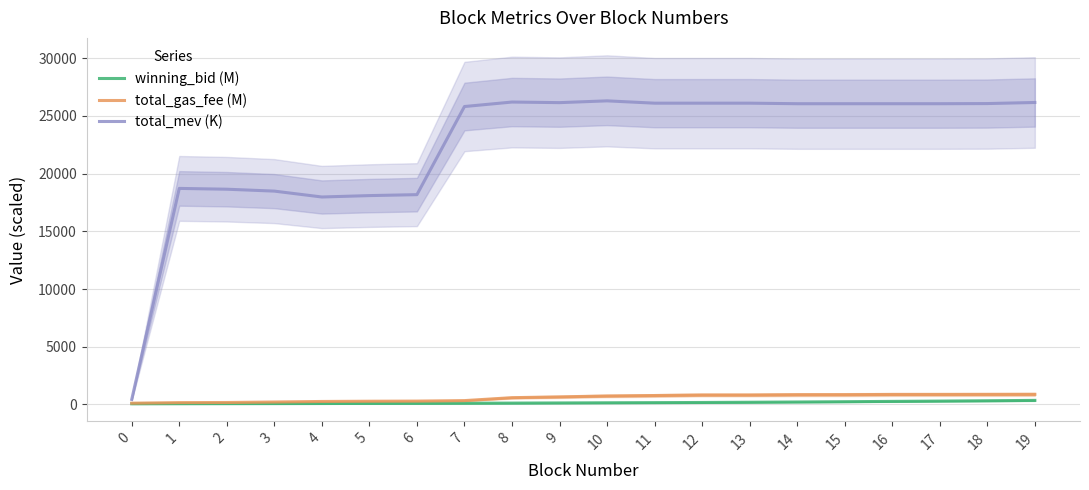

What is the difference between the maximum and minimum values in the winning_bid (M) series?

294.2